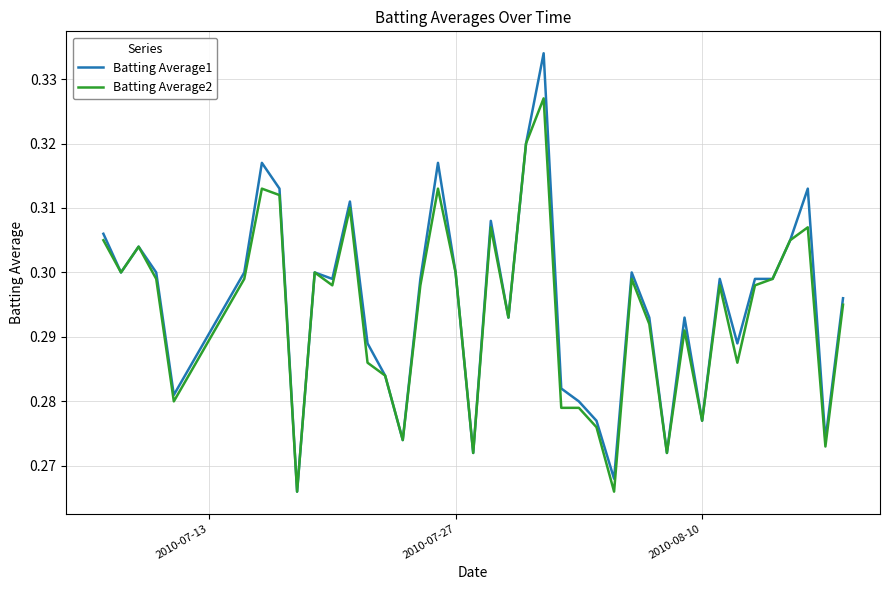

List the series in order of their peak value, lowest first.

Batting Average2, Batting Average1